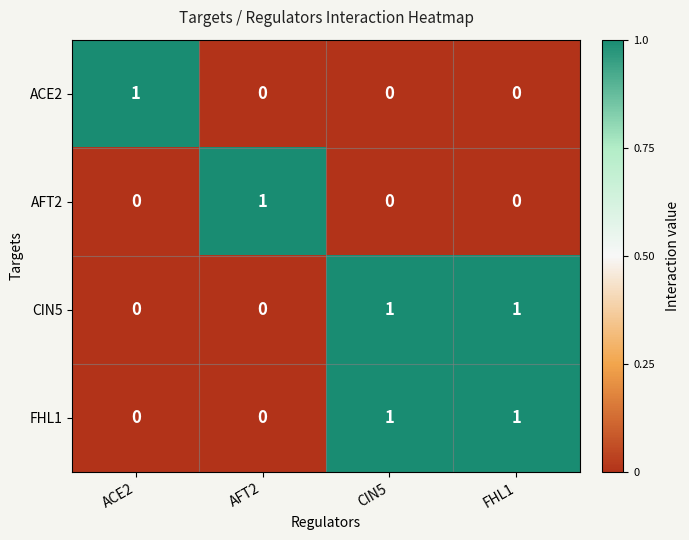

What is the difference between the highest and lowest values at CIN5?

1